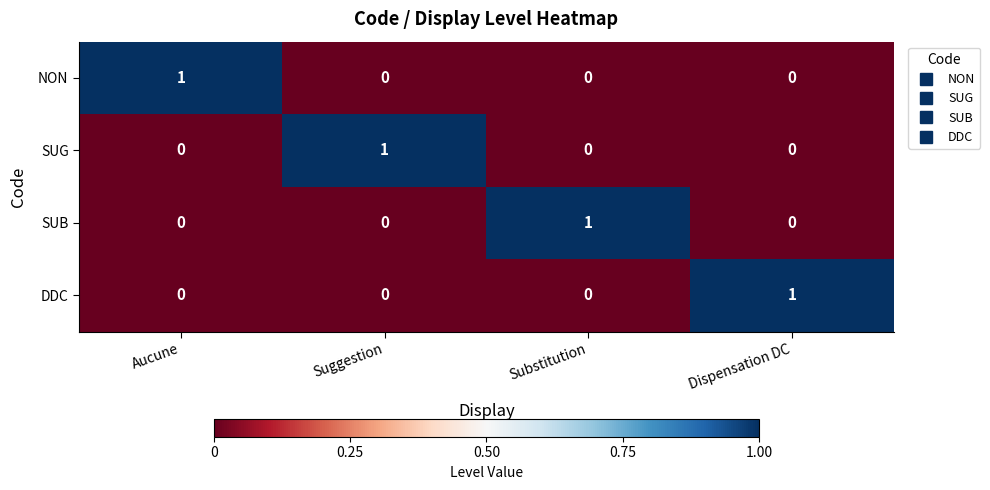

How many SUG values are between 0 and 1?

4